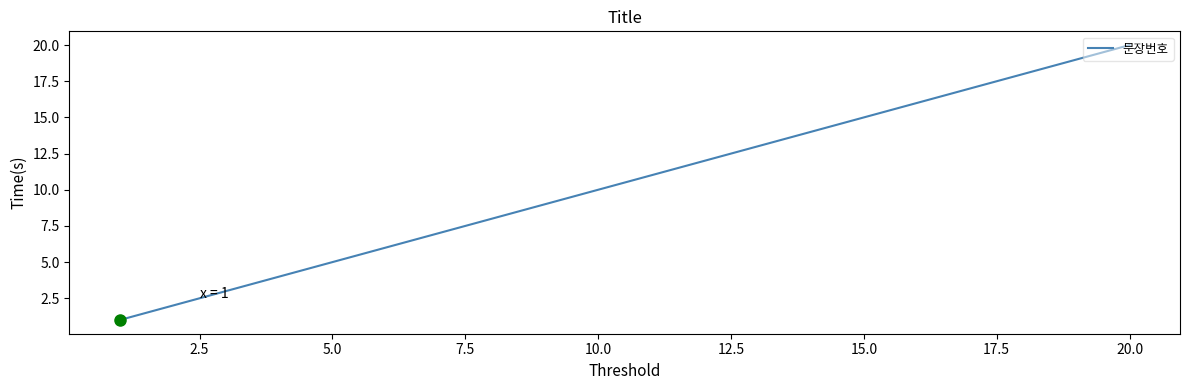

What is the sum of all values?

210